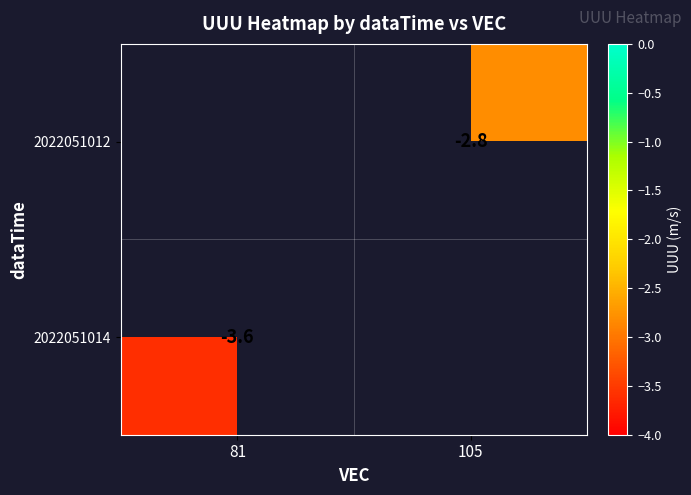

The value of 2022051014 at 81 is -5.6. True or false?

False